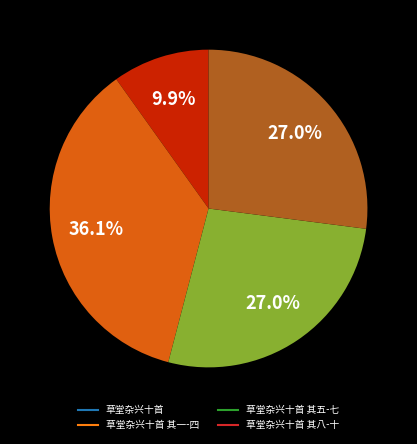

Is there a majority slice in this chart?

No